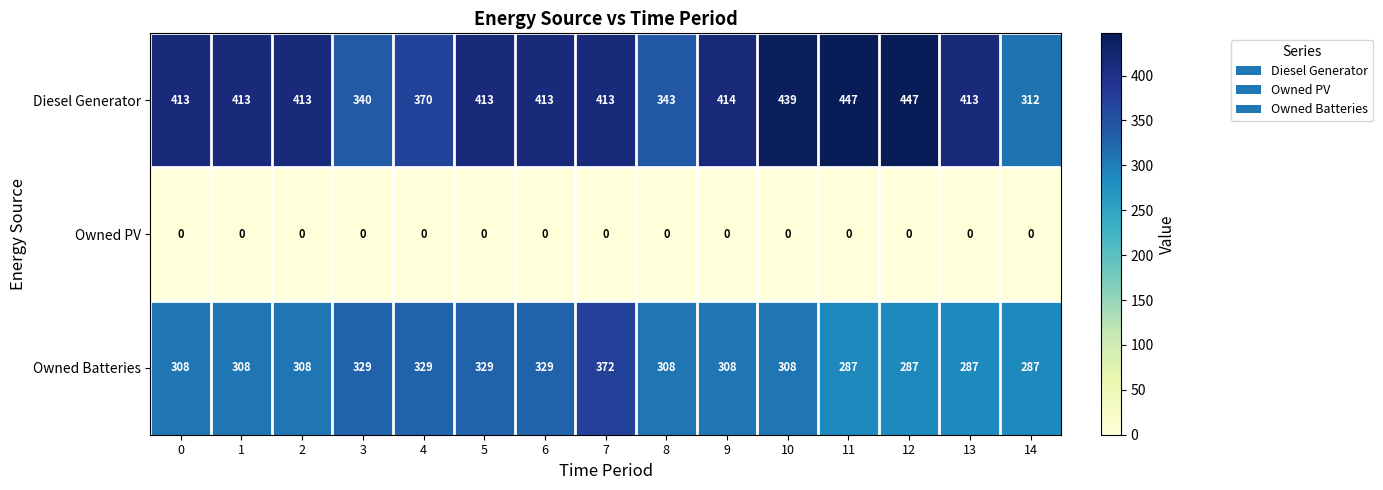

Count the number of categories in the chart.

15